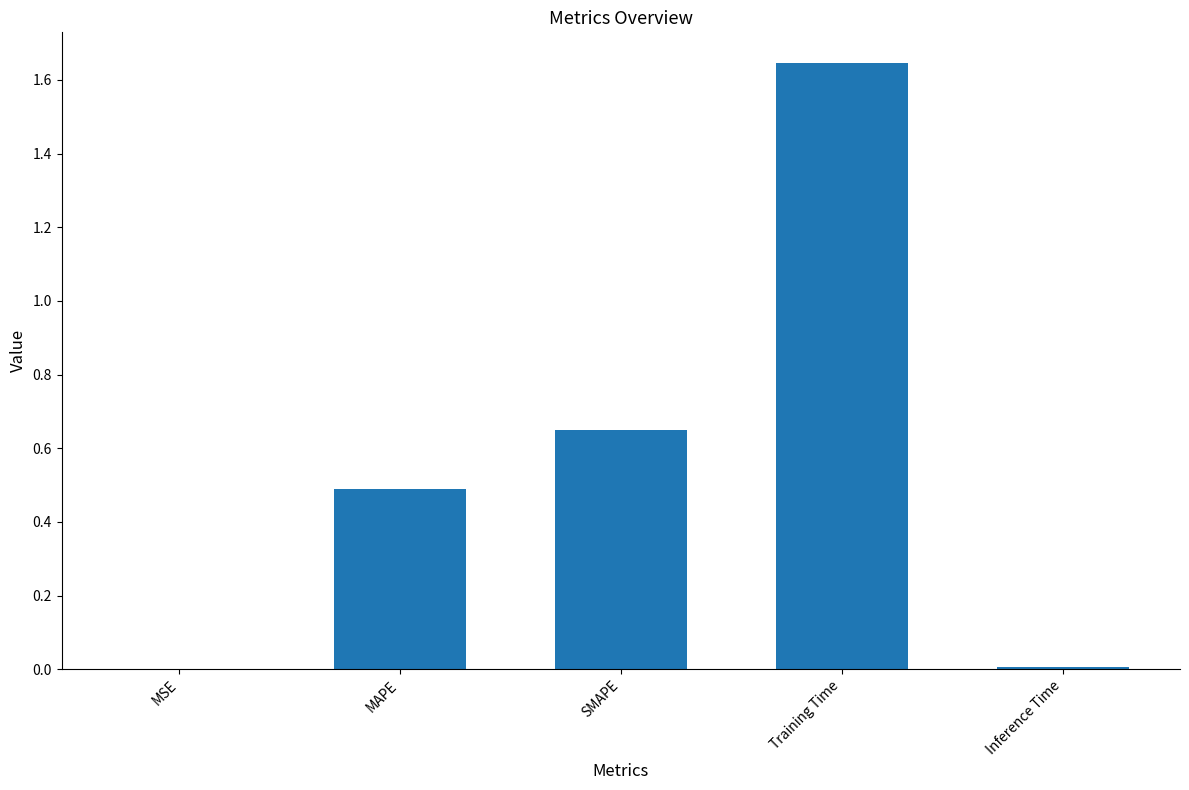

Is it true that the value at SMAPE is 0.3?

False